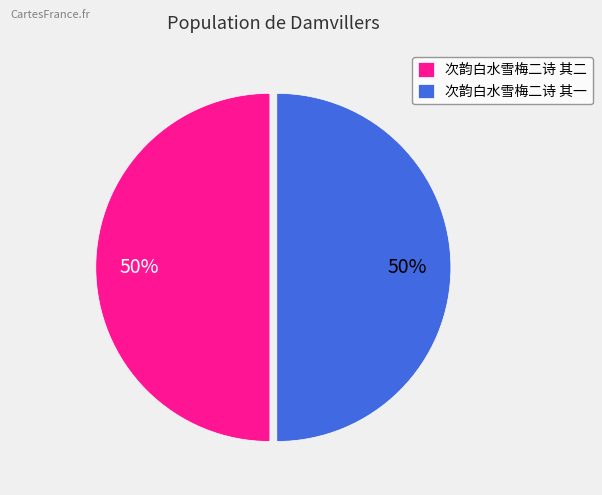

How many segments does this pie chart have?

2